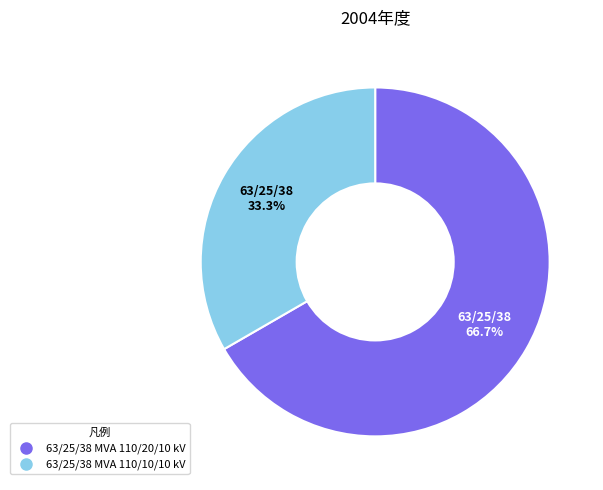

Count the number of slices in the pie.

2